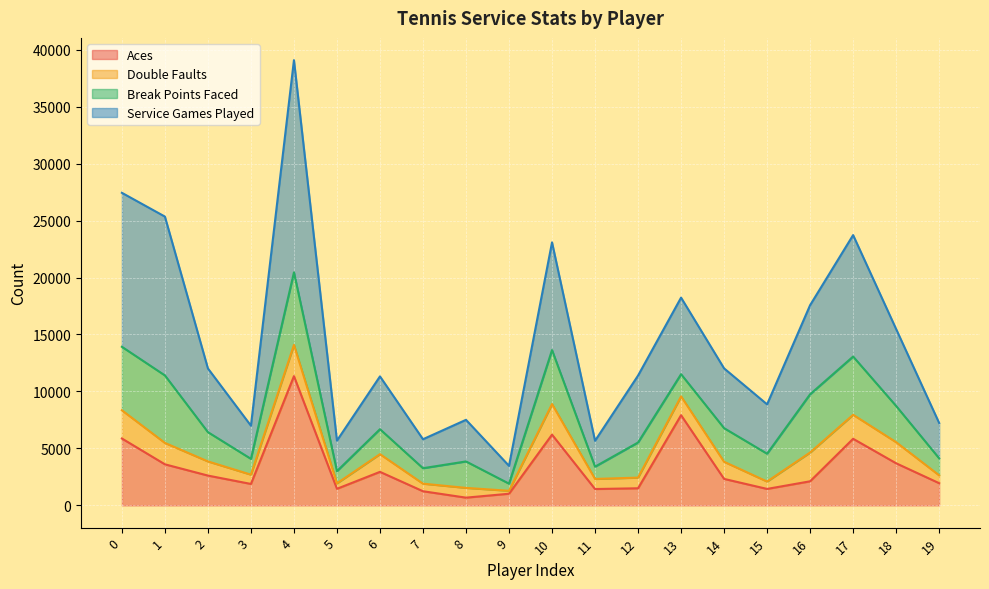

What is the highest value of the Aces series?

11344